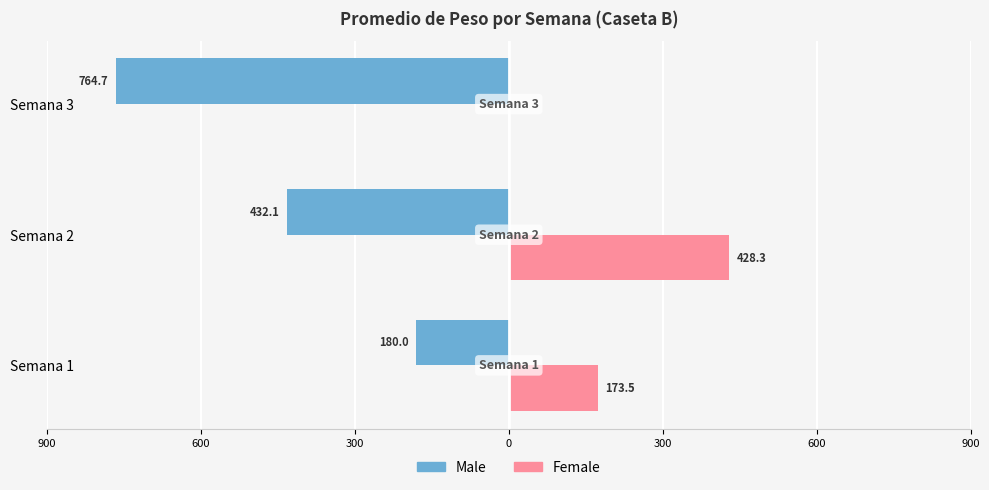

What are all the series names shown in the legend?

Male, Female